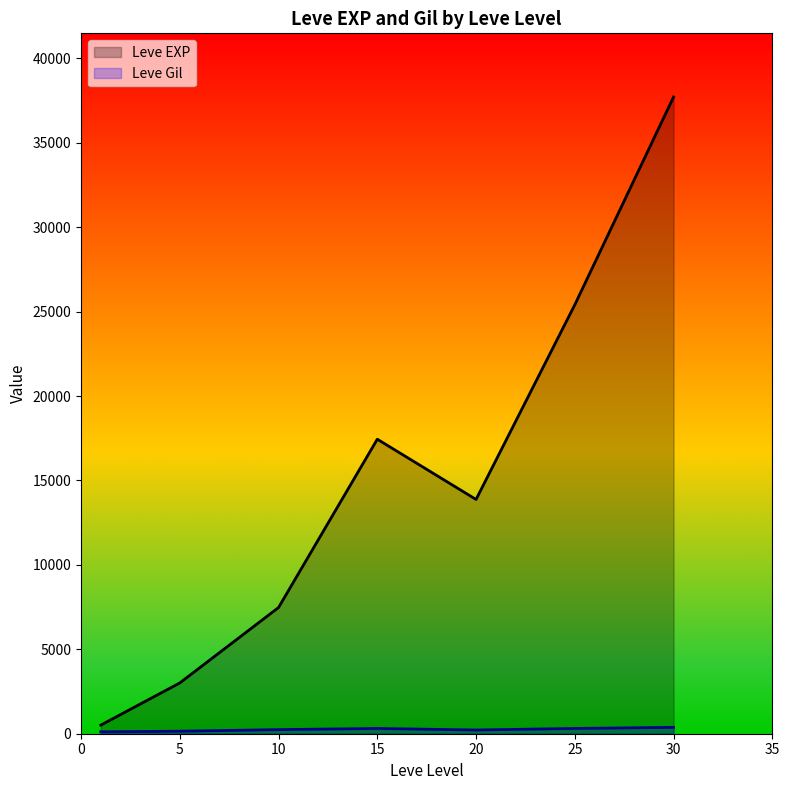

Which series has the largest total across all categories?

Leve EXP